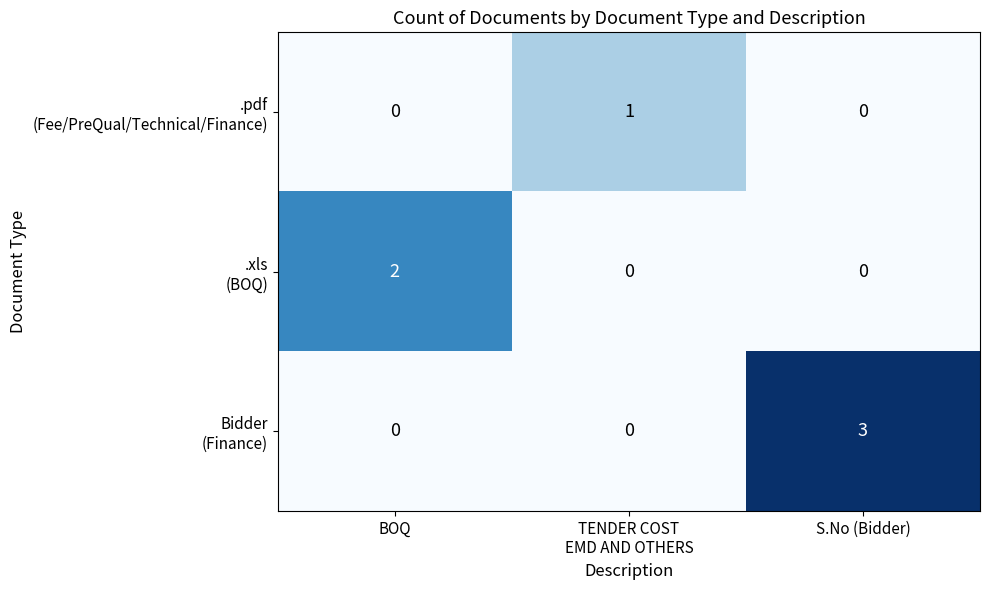

What is the greatest value displayed?

3